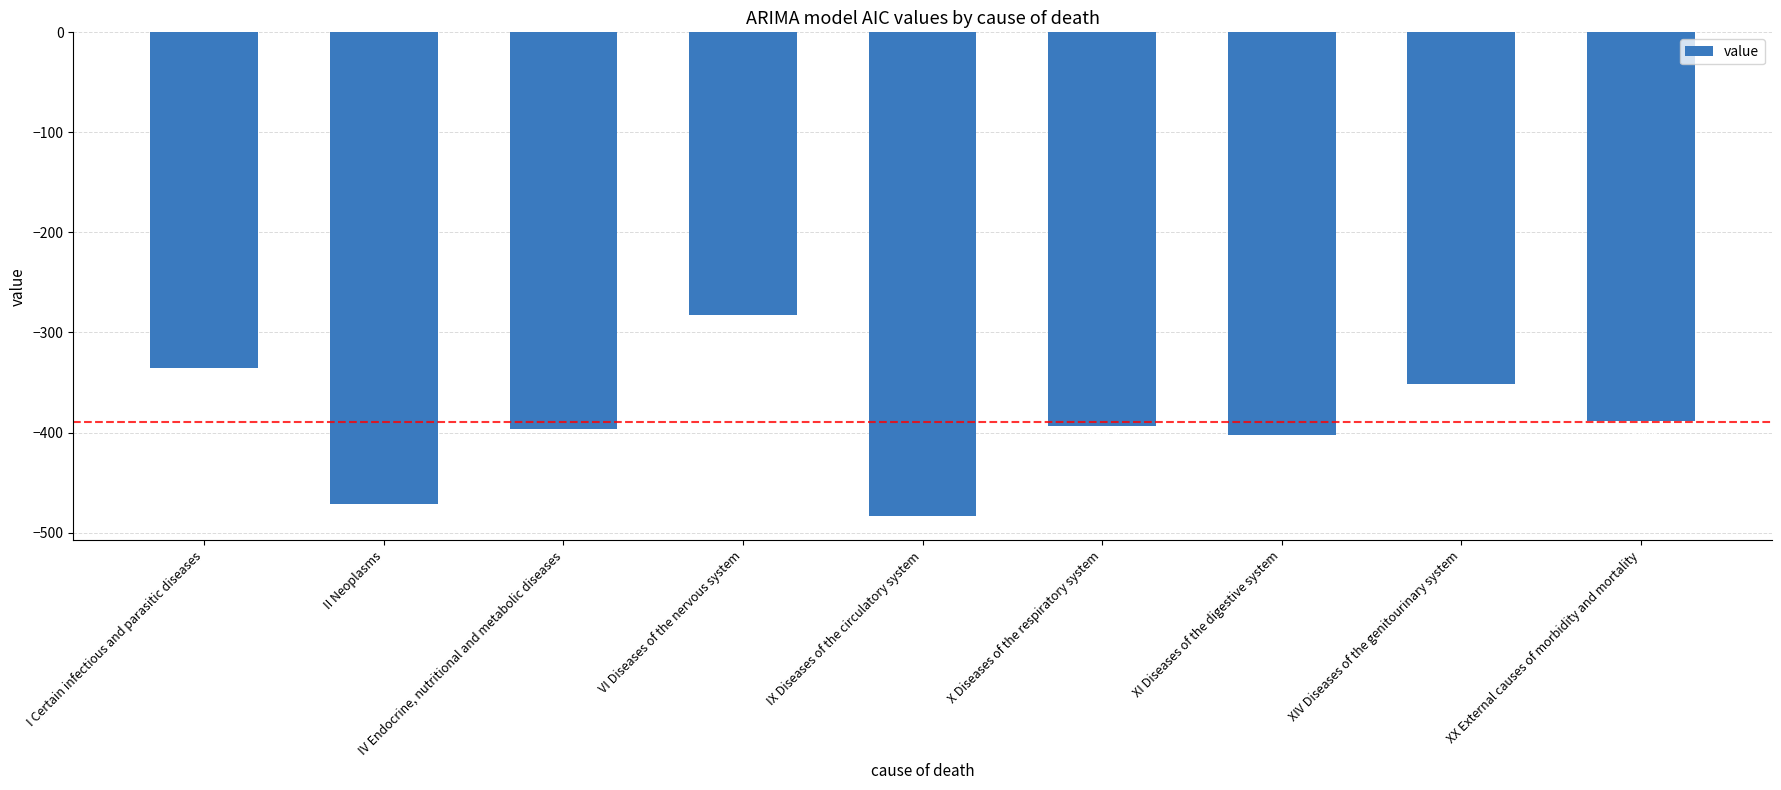

How many data points are less than -393?

5